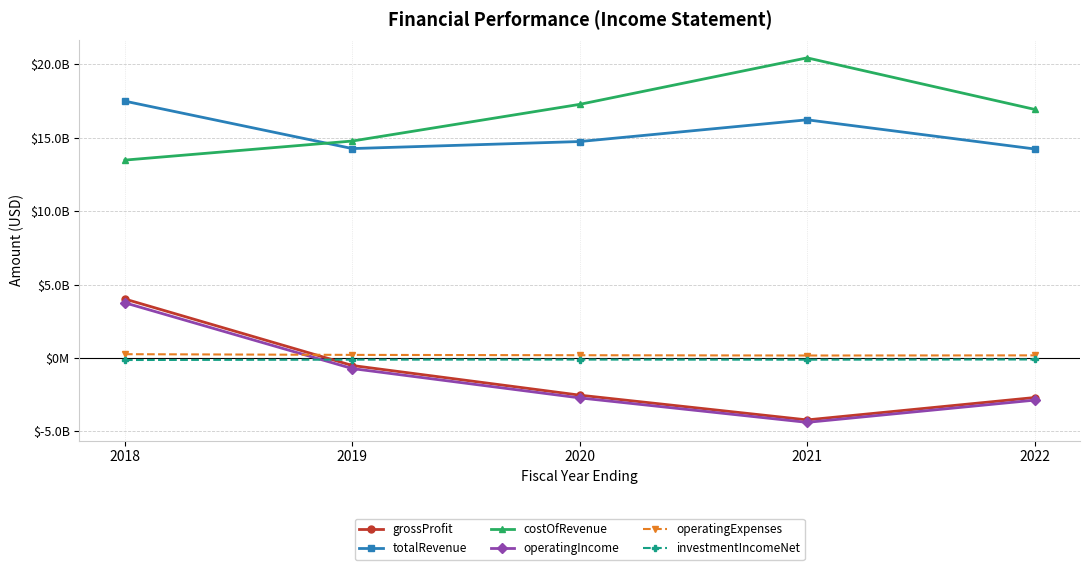

What is the lowest value of the investmentIncomeNet series?

-139800000